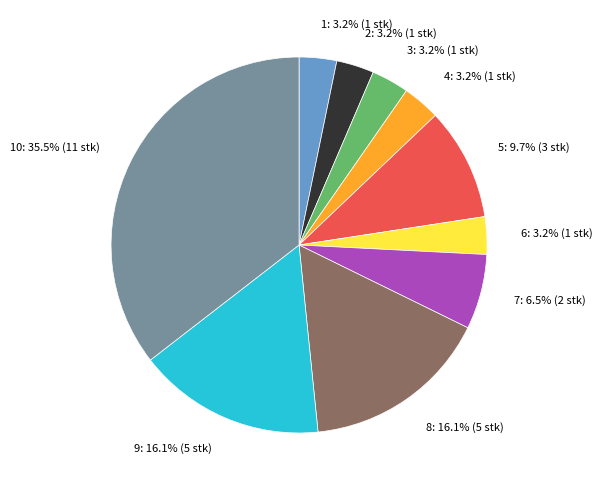

Is the sum of 8: 16.1% (5 stk) and 5: 9.7% (3 stk) greater than half?

No